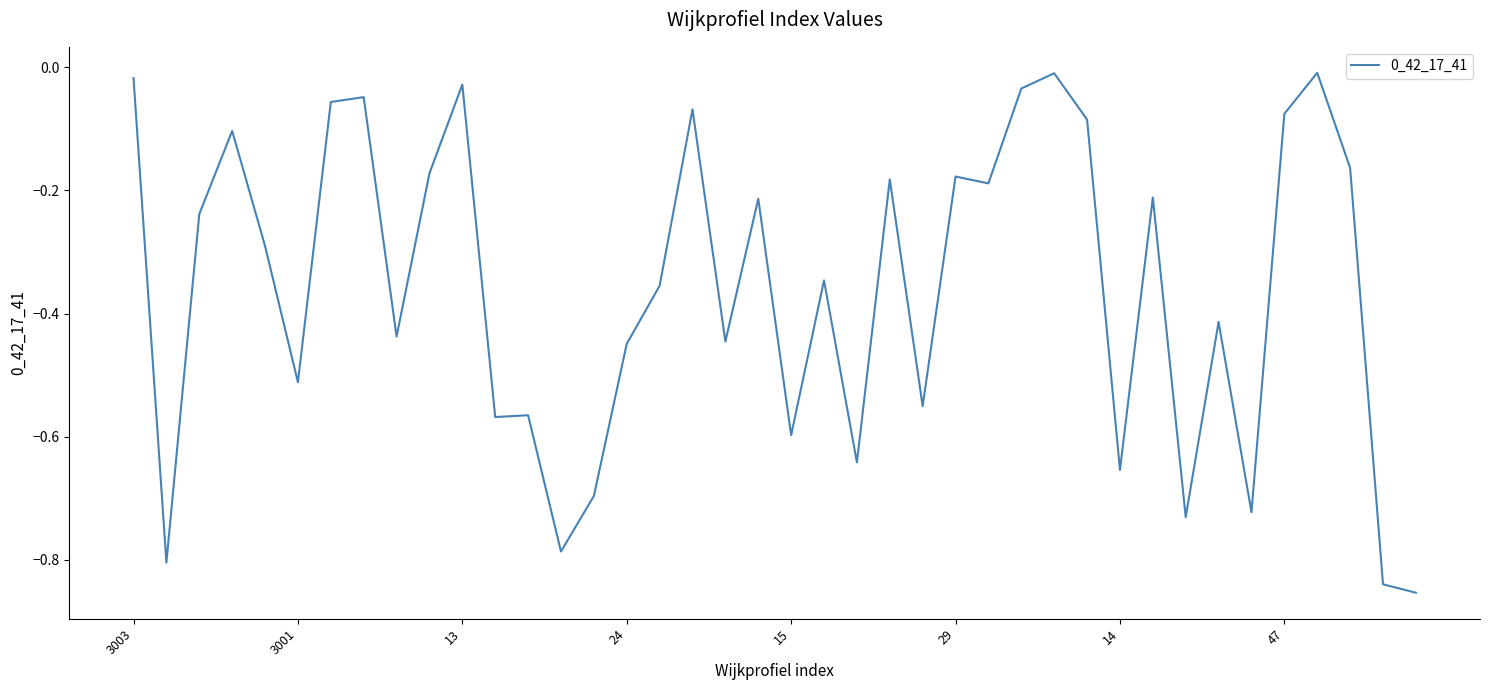

What is the difference between the second highest and minimum values?

0.8